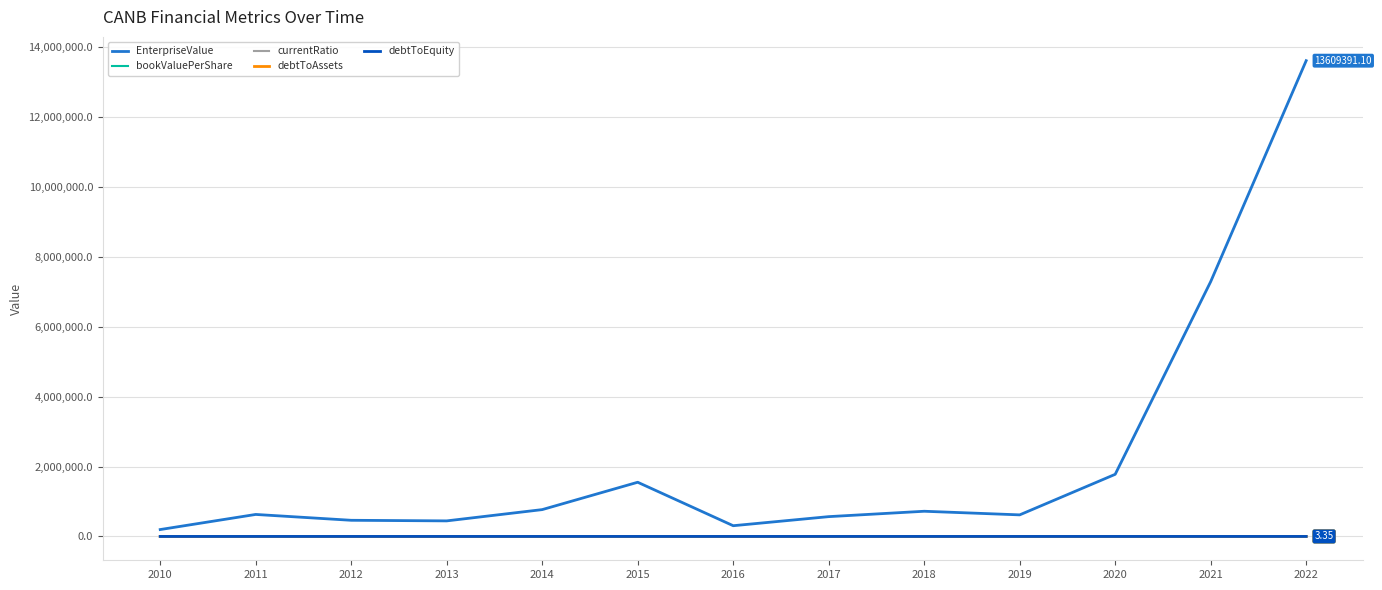

Between 2016 and 2018, which series saw the biggest shift?

EnterpriseValue